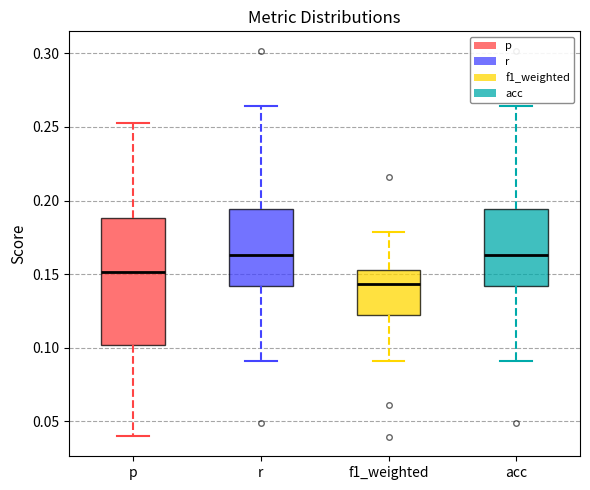

Reading left to right, read every box against the y-axis: the position of its median line, the range the box covers, and the ends of its whiskers. The values are not printed on the chart, so give them approximately, as read against the axis.

p: median 0.150, box 0.100 to 0.190, whiskers 0.040 to 0.255
r: median 0.165, box 0.140 to 0.195, whiskers 0.090 to 0.265
f1_weighted: median 0.145, box 0.120 to 0.150, whiskers 0.090 to 0.180
acc: median 0.165, box 0.140 to 0.195, whiskers 0.090 to 0.265